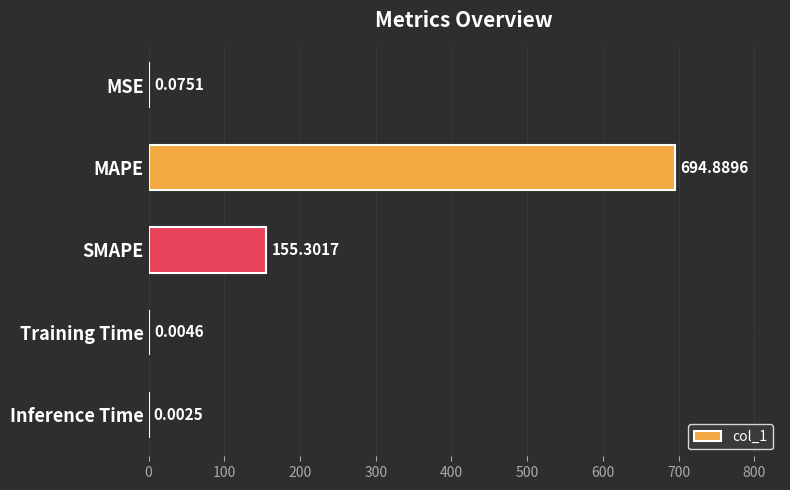

What is the sum of all values?

850.3